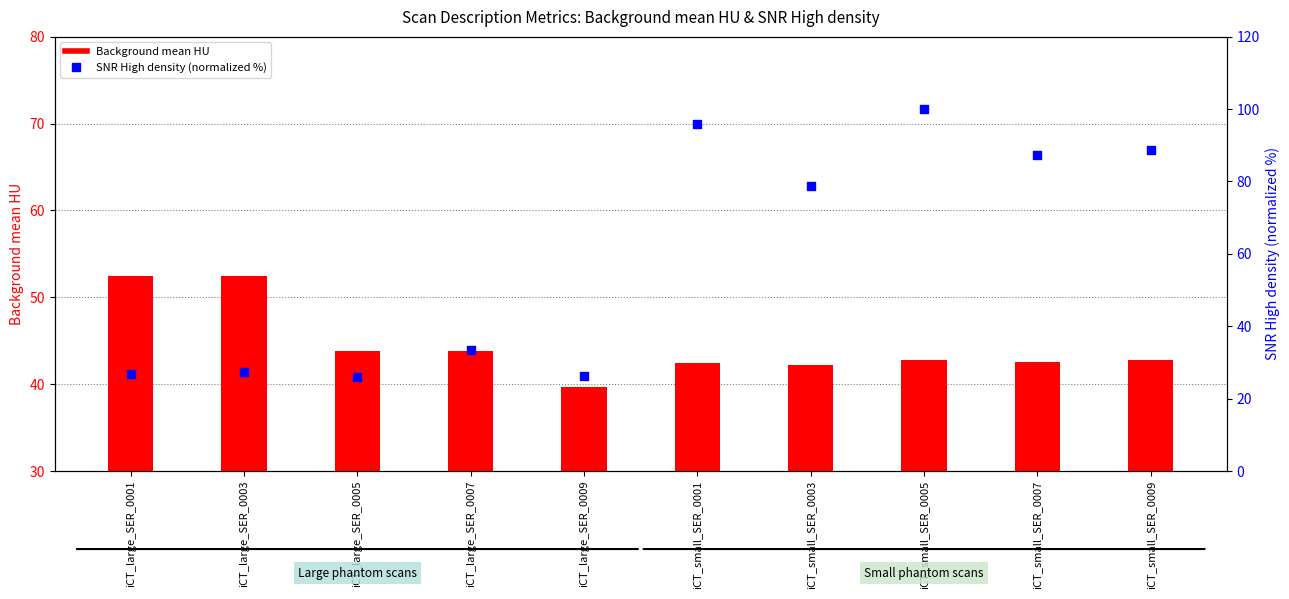

At which category is the sum across all series the highest?

iCT_small_SER_0005